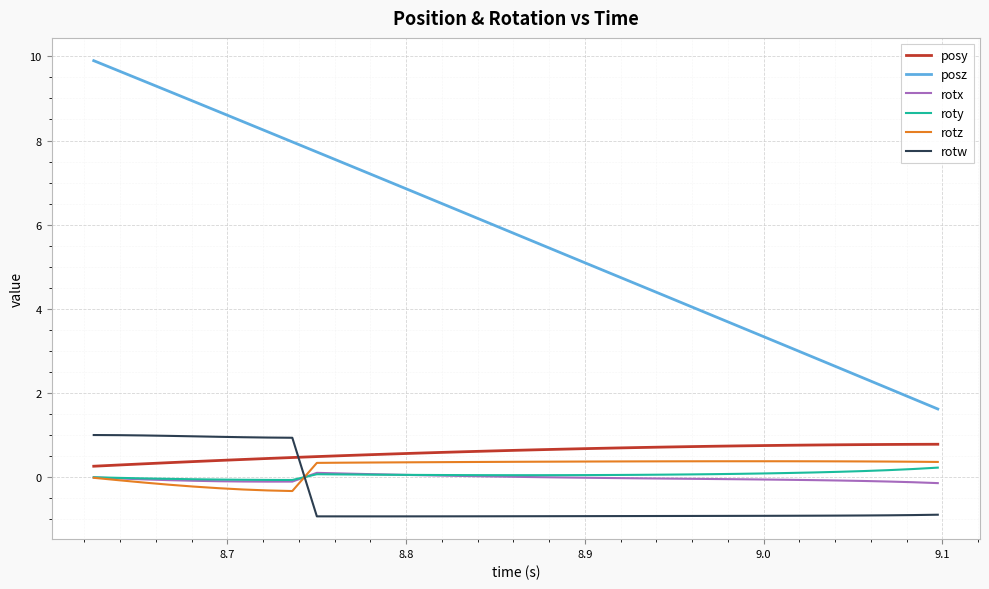

What is the smallest value displayed?

-0.9